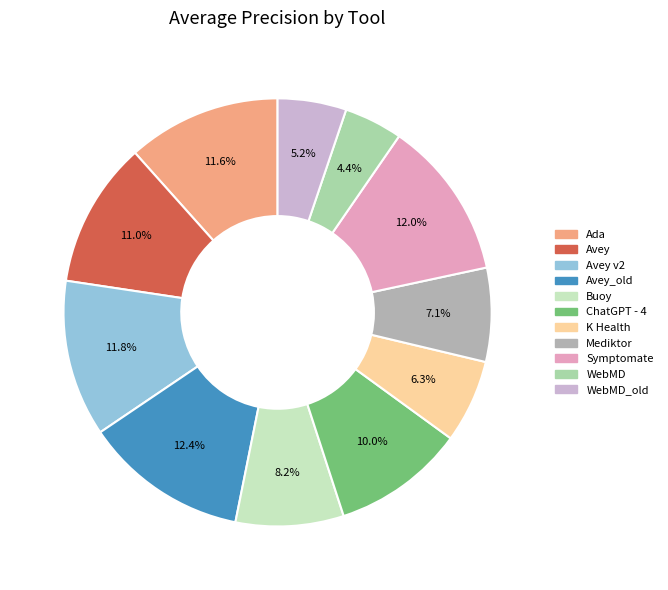

Is there any slice that represents more than half of the pie?

No